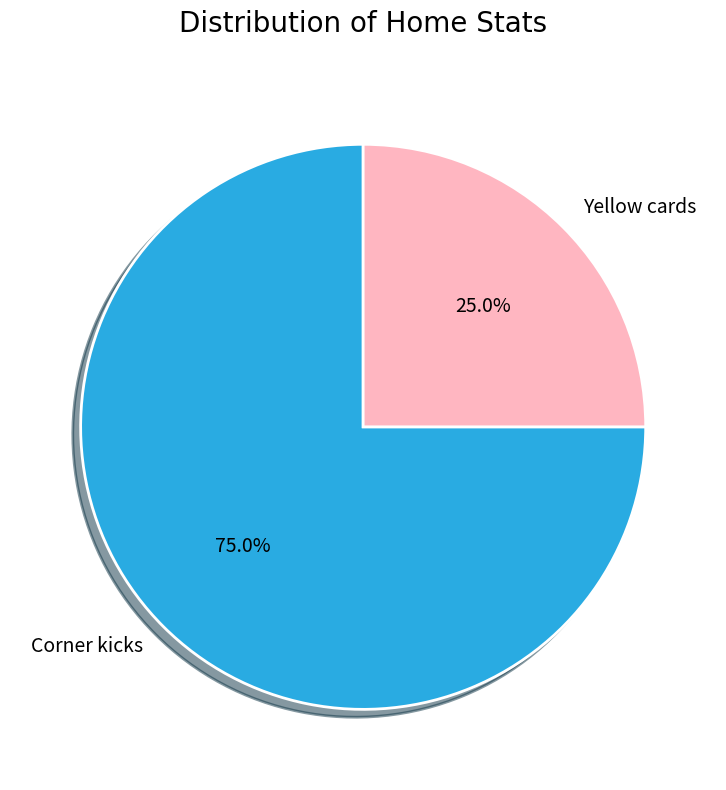

To the nearest percent, what is the difference between the Corner kicks and Yellow cards slice percentages?

50%